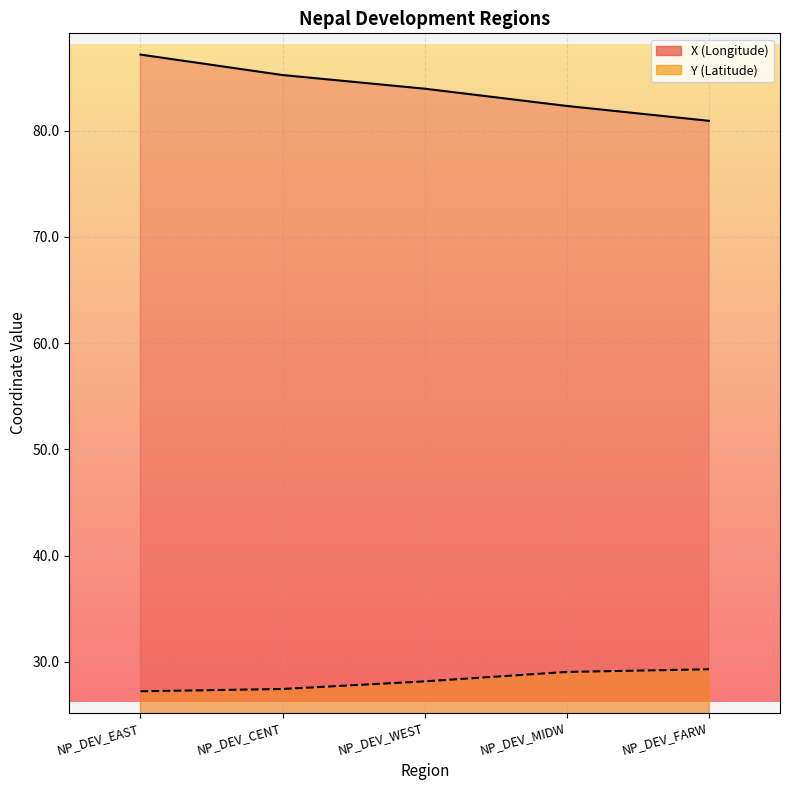

What is the value of the X point at the 2nd from the left?

85.2